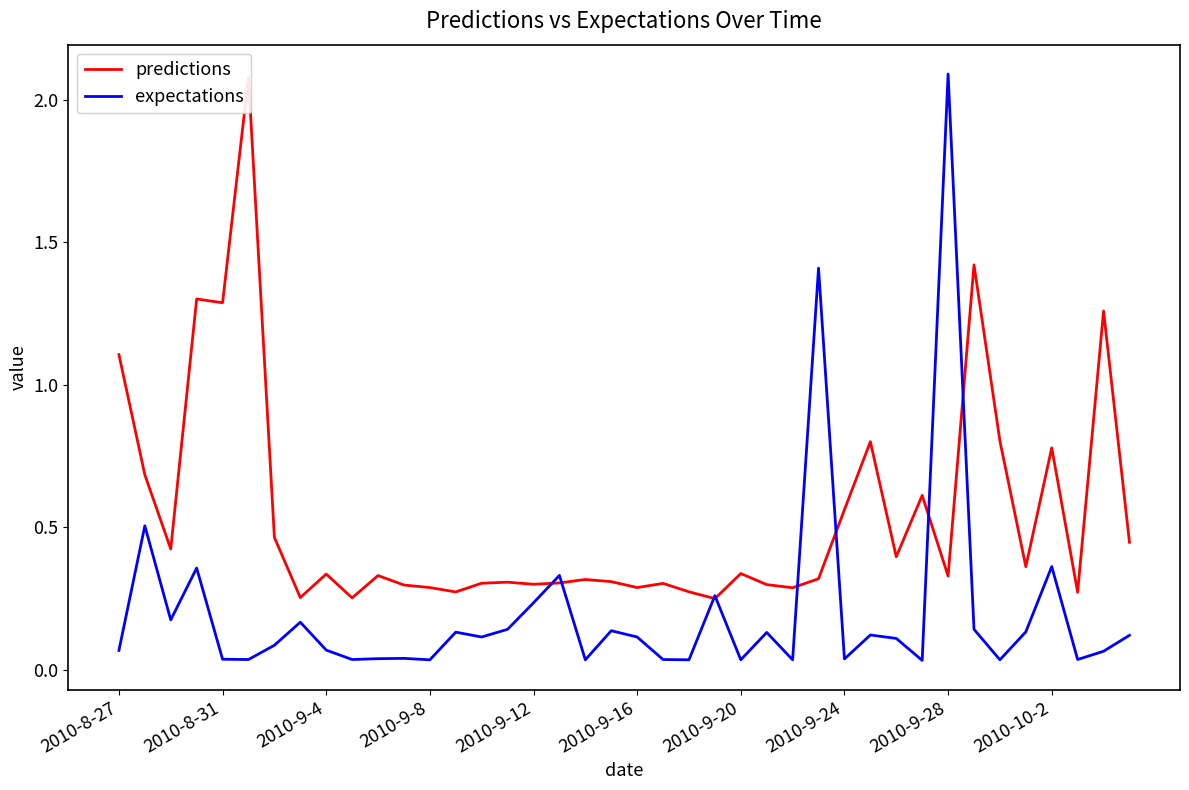

What is the difference between the maximum and minimum values in the predictions series?

1.8